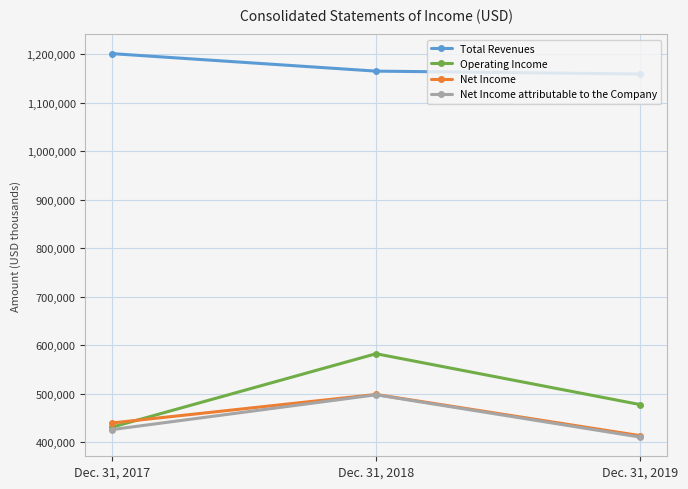

What is the sum of all Total Revenues values?

3524480